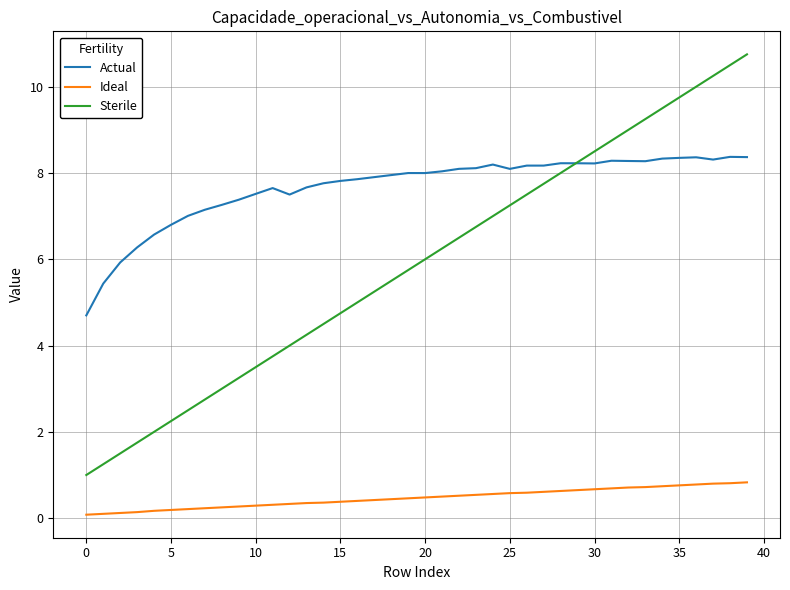

What is the minimum value for Sterile?

1.0